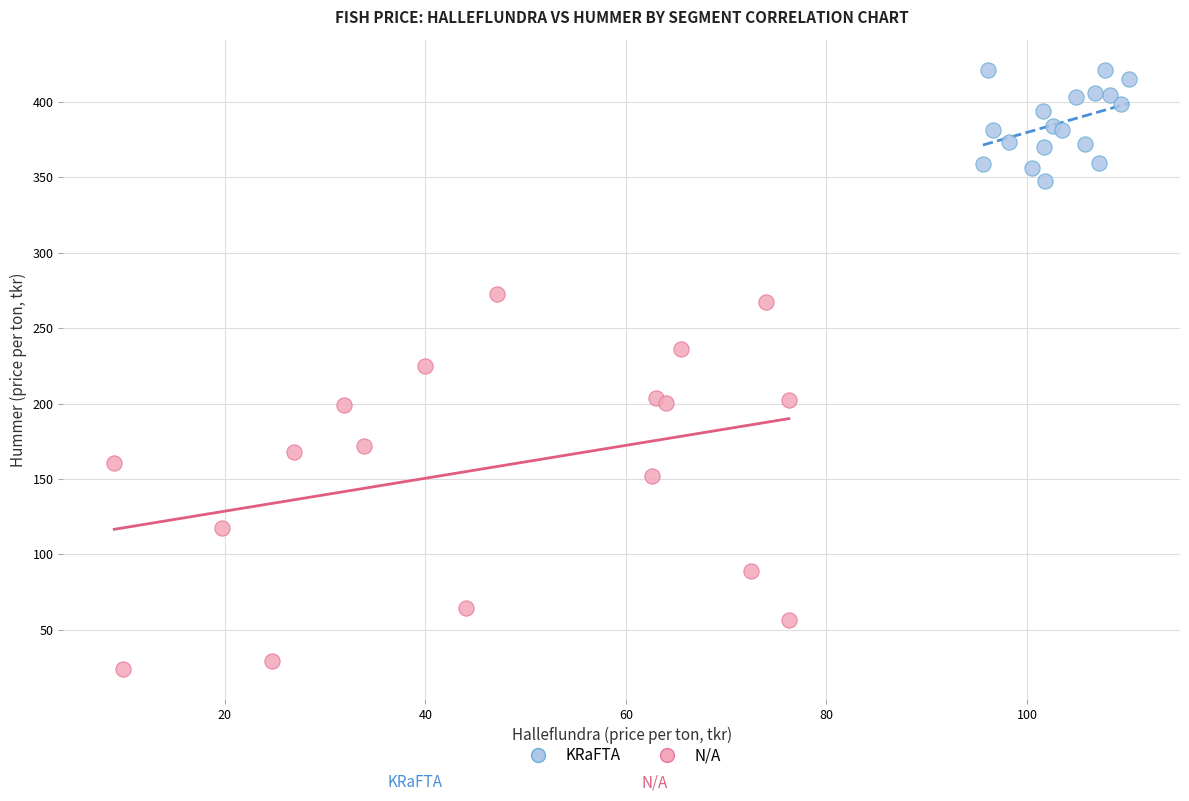

Which series reaches the minimum Y coordinate?

N/A